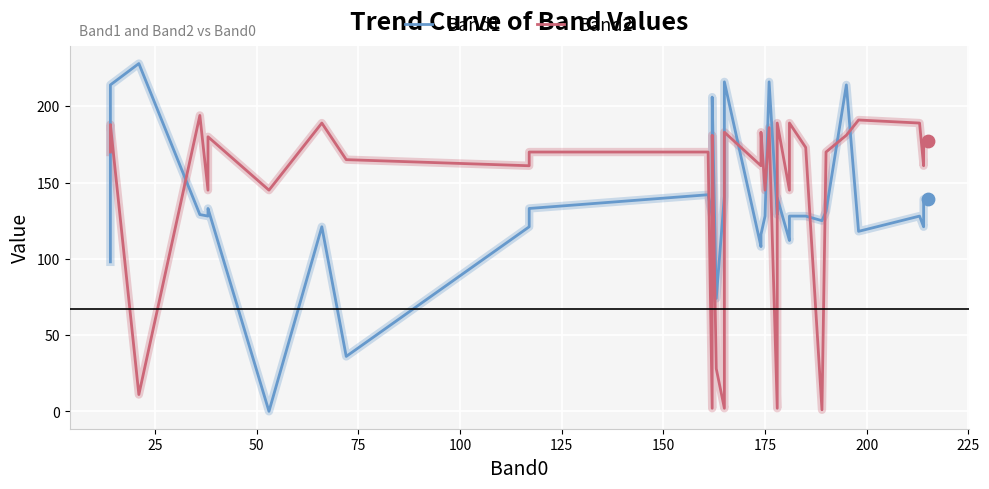

What are all the series names shown in the legend?

Band1, Band2